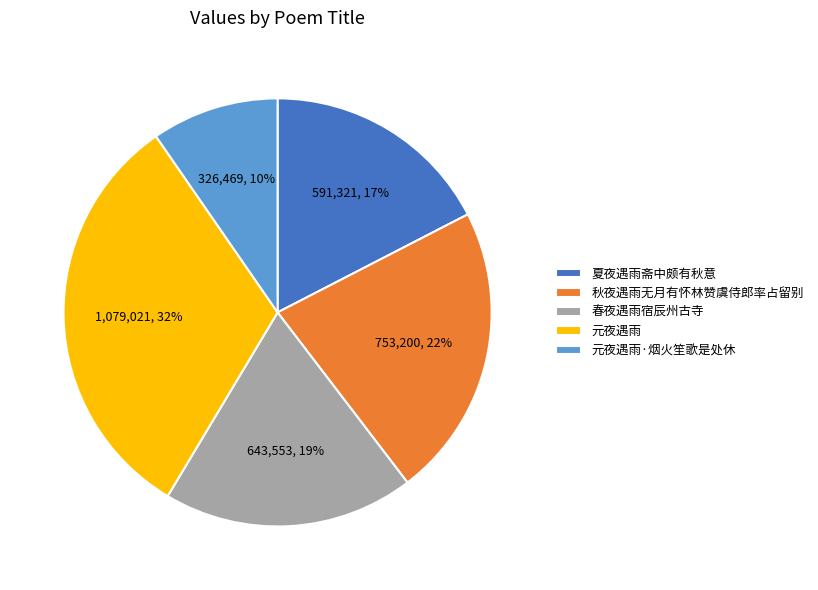

To the nearest percent, what portion does 元夜遇雨·烟火笙歌是处休 represent?

10%